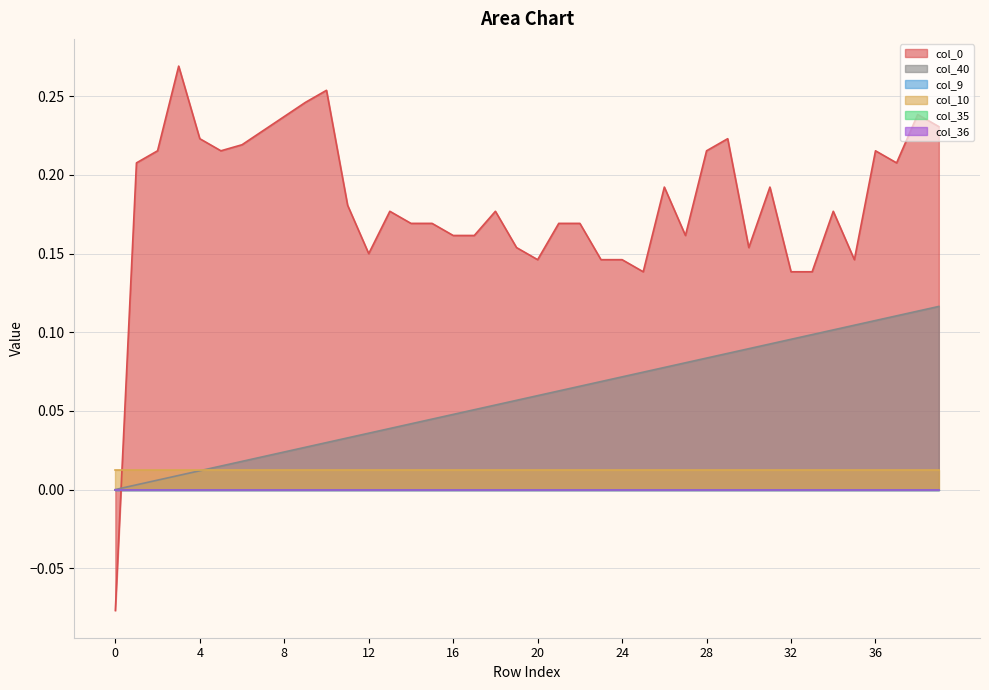

At which category is the sum across all series the highest?

38